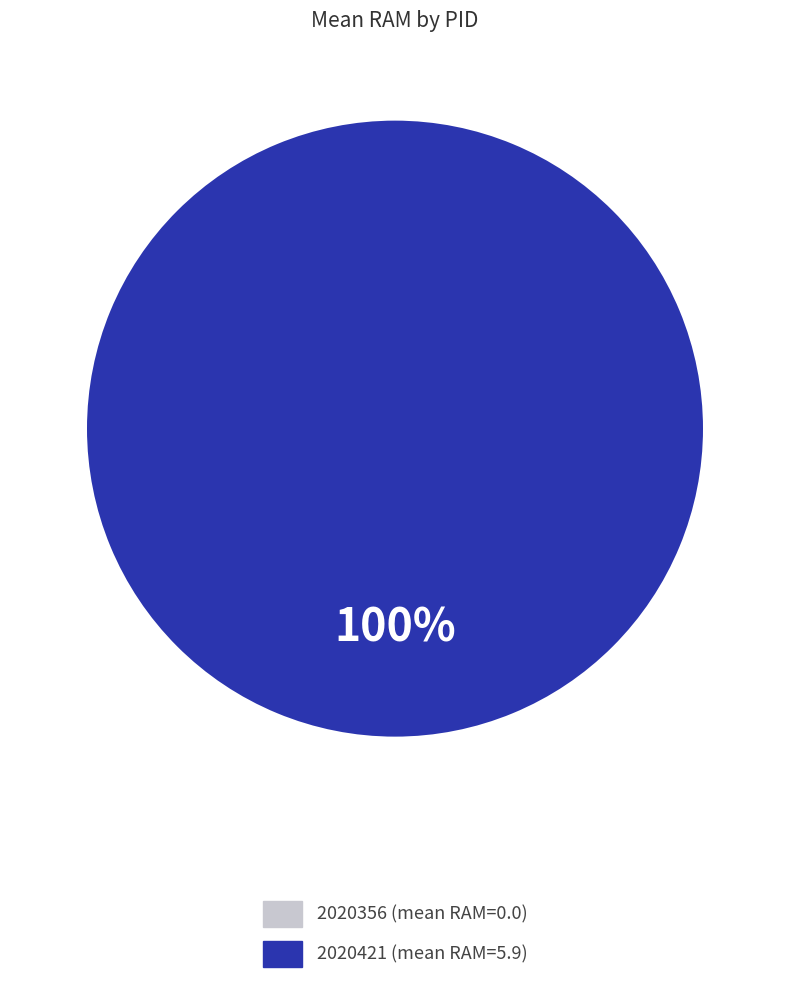

To the nearest percent, what portion does 2020421 represent?

100%